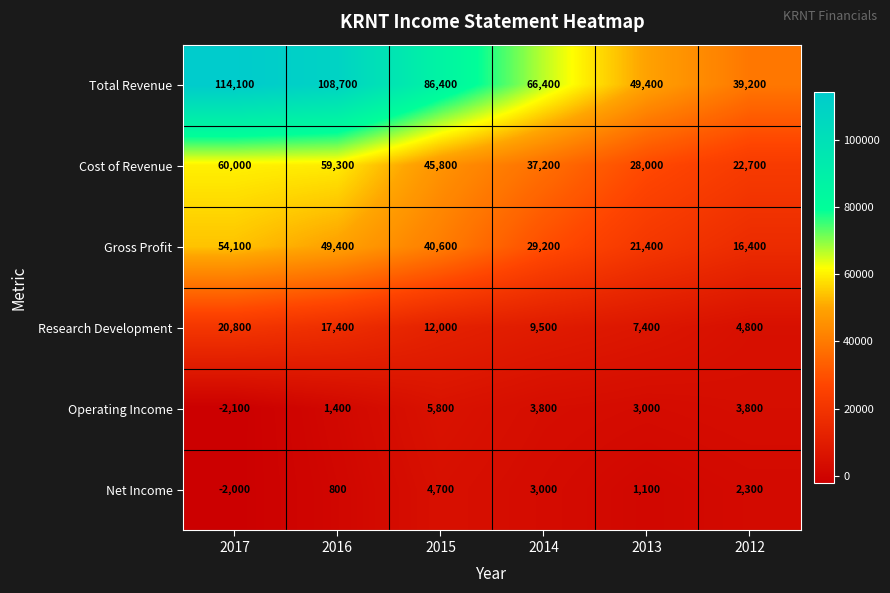

List the labels in order of Gross Profit value, largest first.

2017, 2016, 2015, 2014, 2013, 2012